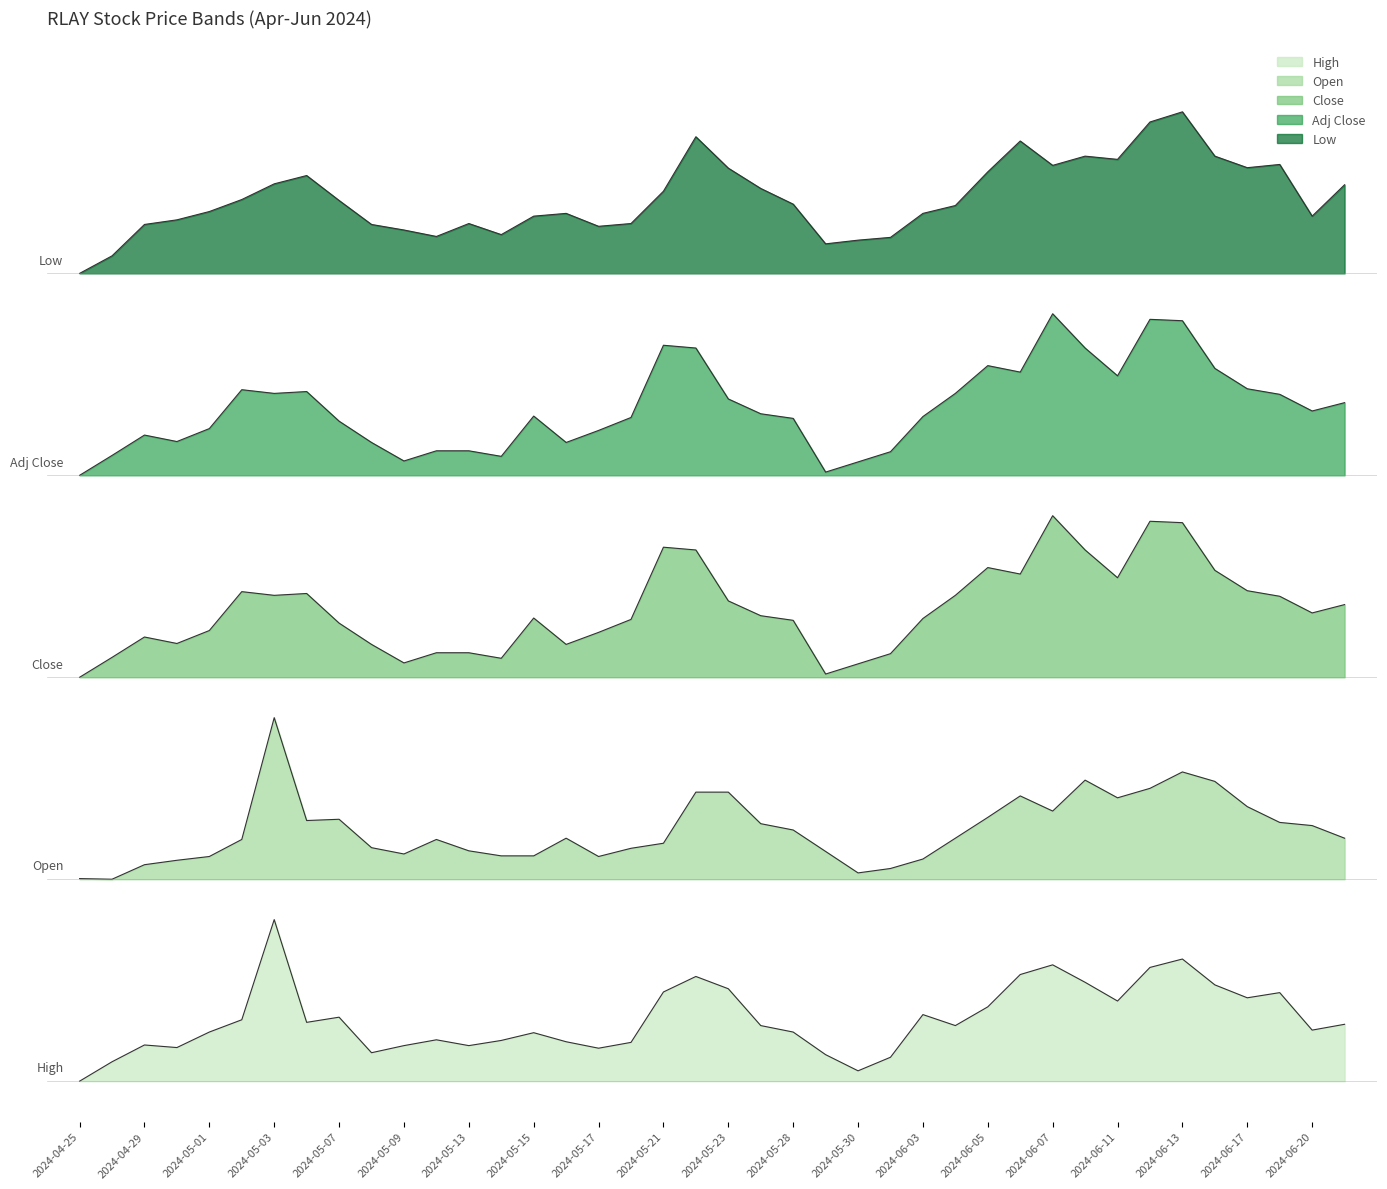

True or false: Low and Open cross at least once.

False